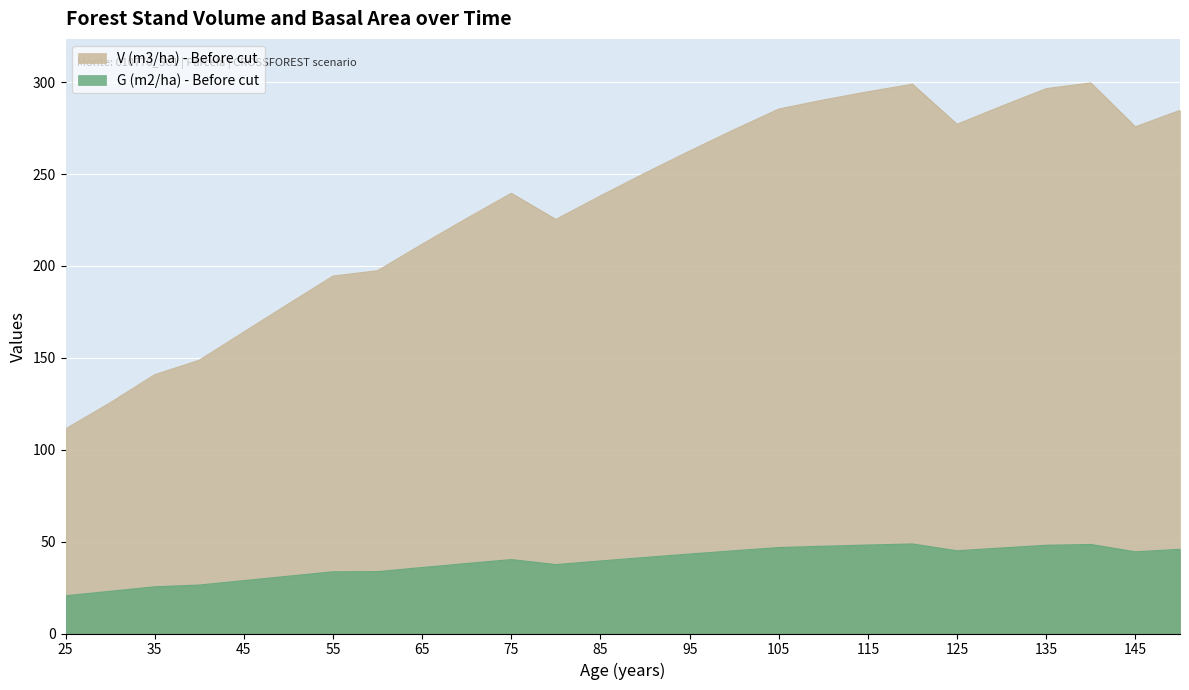

At 60, list the series in order from largest to smallest.

V (m3/ha) - Before cut, G (m2/ha) - Before cut